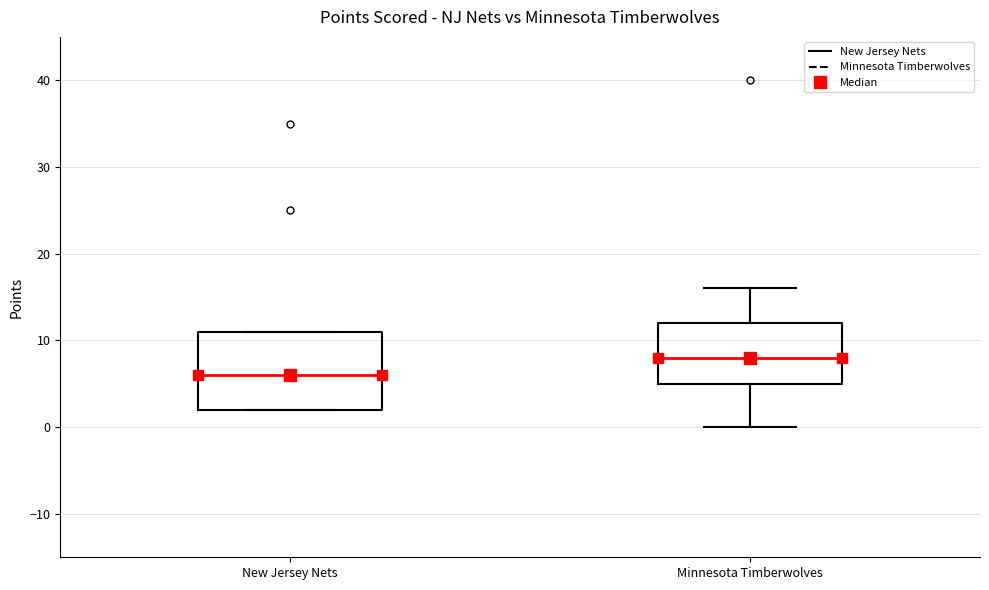

Where is the upper edge of the box for New Jersey Nets on the y-axis? The values are not printed on the chart, so give them approximately, as read against the axis.

11